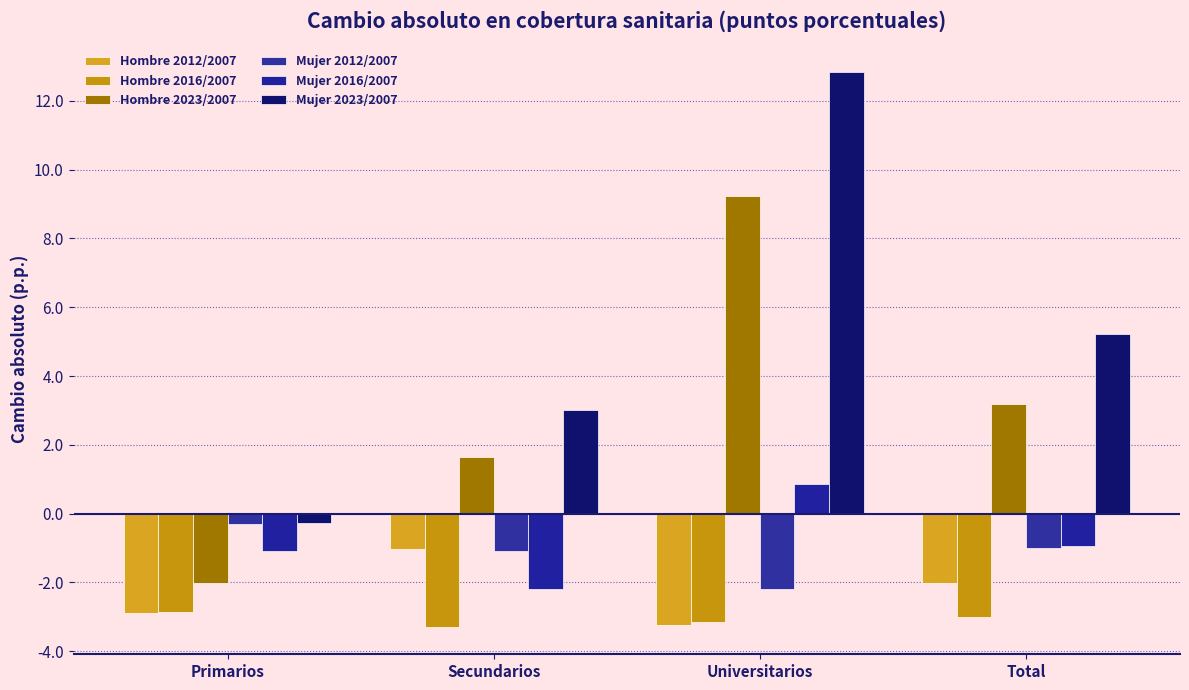

How many data points in Hombre 2012/2007 are less than -2?

3